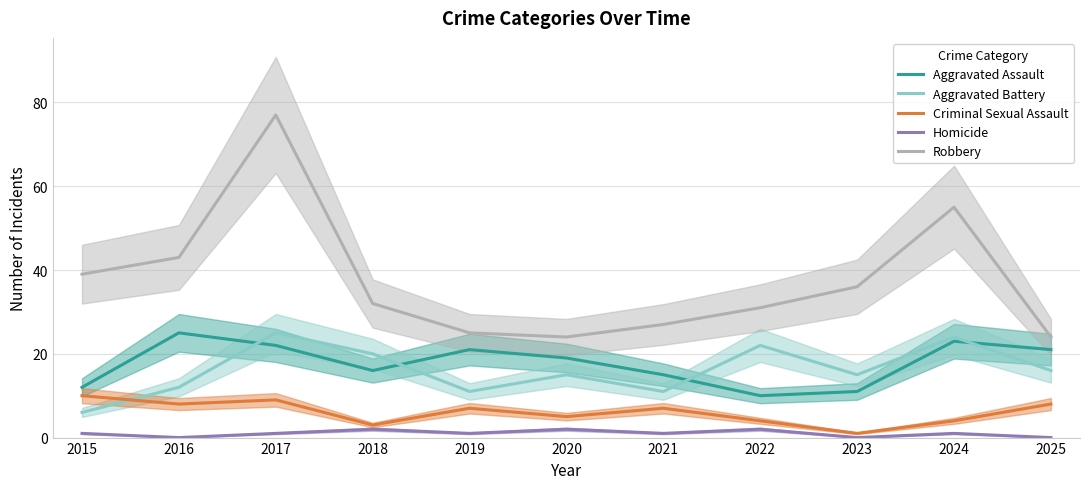

True or false: Criminal Sexual Assault and Robbery cross at least once.

False